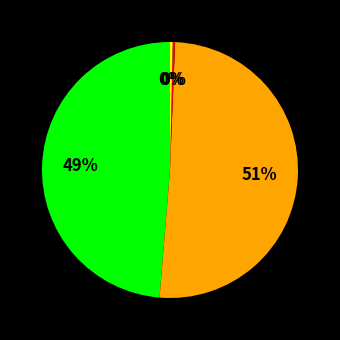

To the nearest percent, what is the average slice percentage?

25%